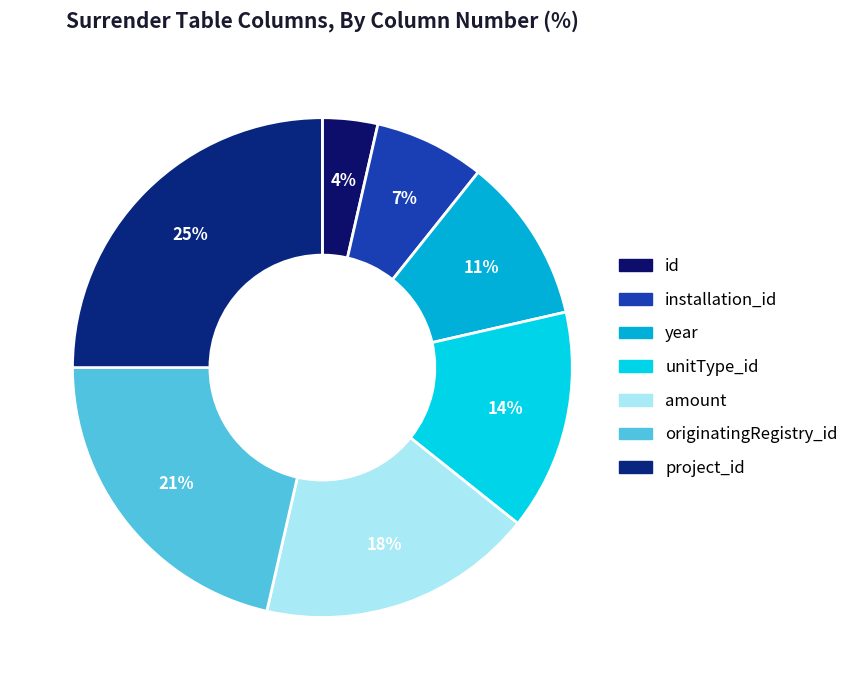

Rank the categories by value from highest to lowest.

project_id, originatingRegistry_id, amount, unitType_id, year, installation_id, id